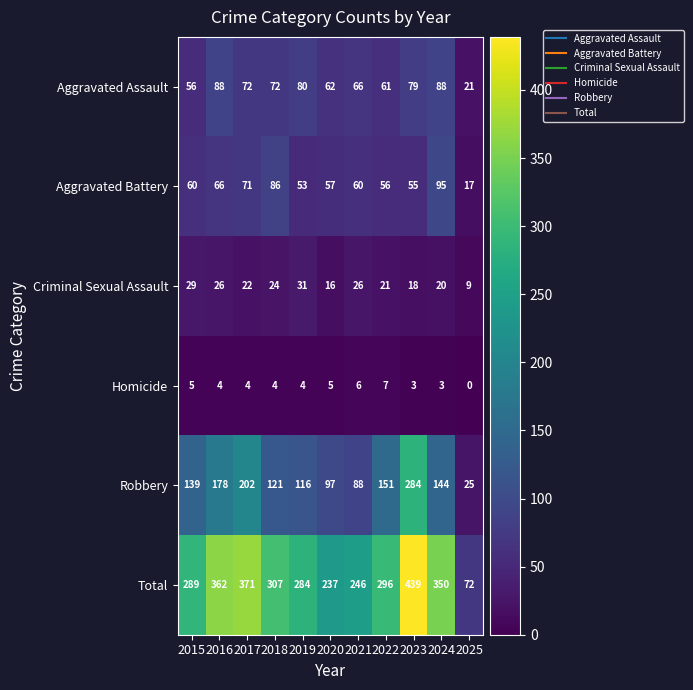

Which label corresponds to the largest value in the chart?

2023